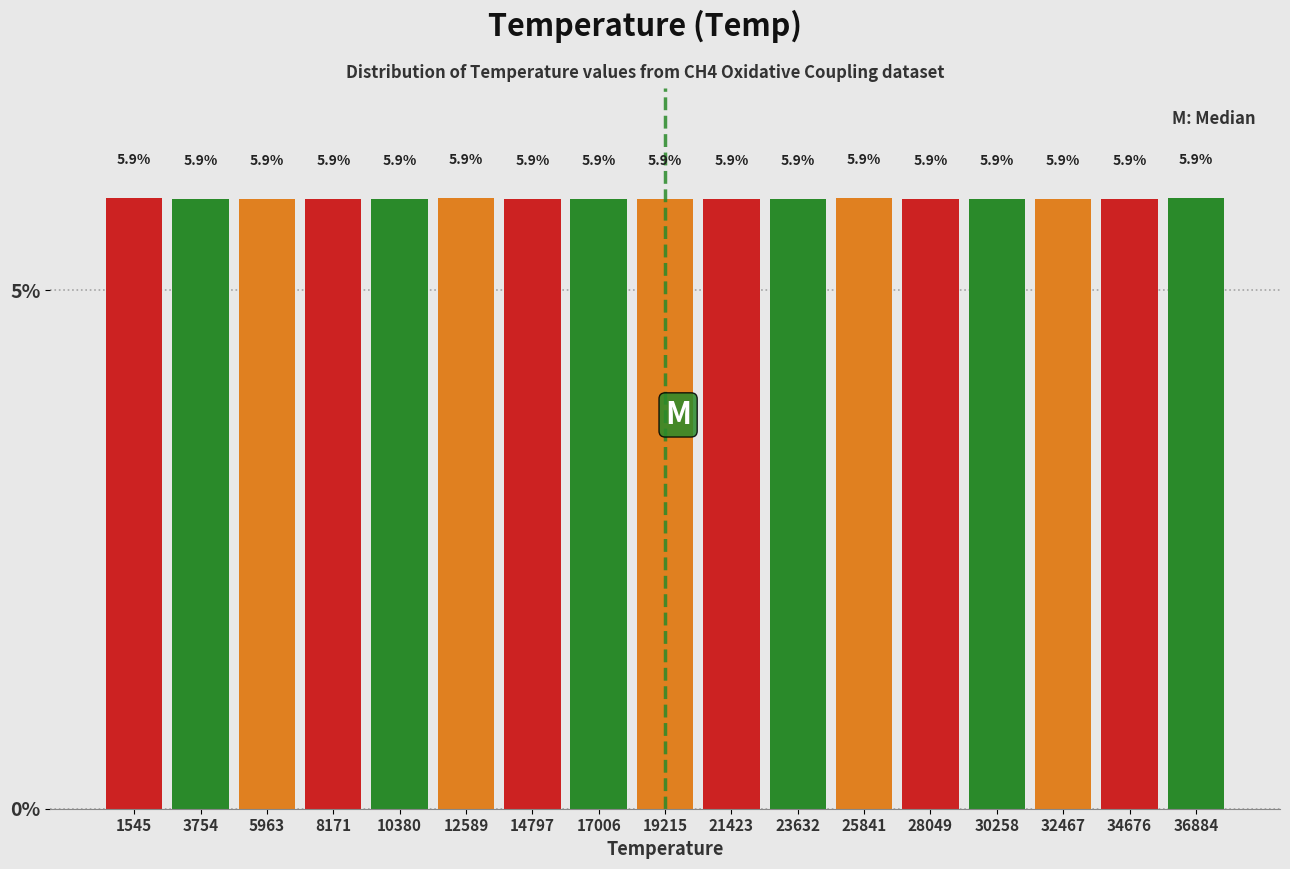

Reading left to right, list every bar in this chart as the range it spans on the x-axis followed by its height. The bar edges are not printed on the chart, so give them approximately, as read against the axis.

500 to 2500: 5.9
2500 to 5000: 5.9
5000 to 7000: 5.9
7000 to 9500: 5.9
9500 to 11500: 5.9
11500 to 13500: 5.9
13500 to 16000: 5.9
16000 to 18000: 5.9
18000 to 20500: 5.9
20500 to 22500: 5.9
22500 to 24500: 5.9
24500 to 27000: 5.9
27000 to 29000: 5.9
29000 to 31500: 5.9
31500 to 33500: 5.9
33500 to 36000: 5.9
36000 to 38000: 5.9